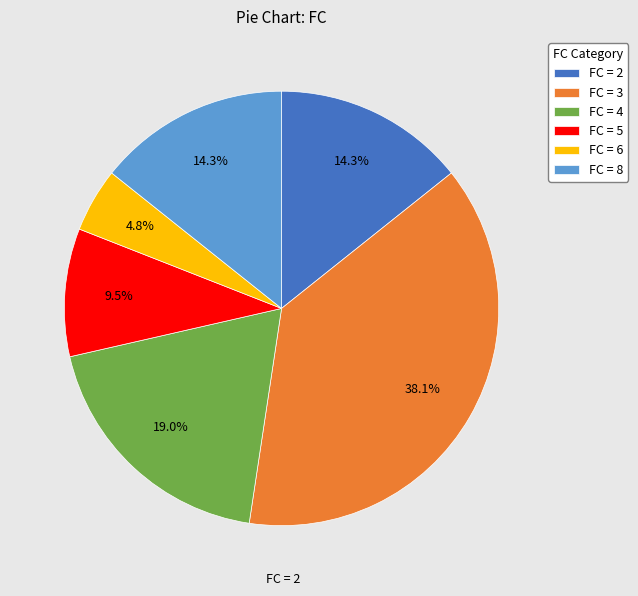

Which has a higher value, FC = 4 or FC = 3?

FC = 3